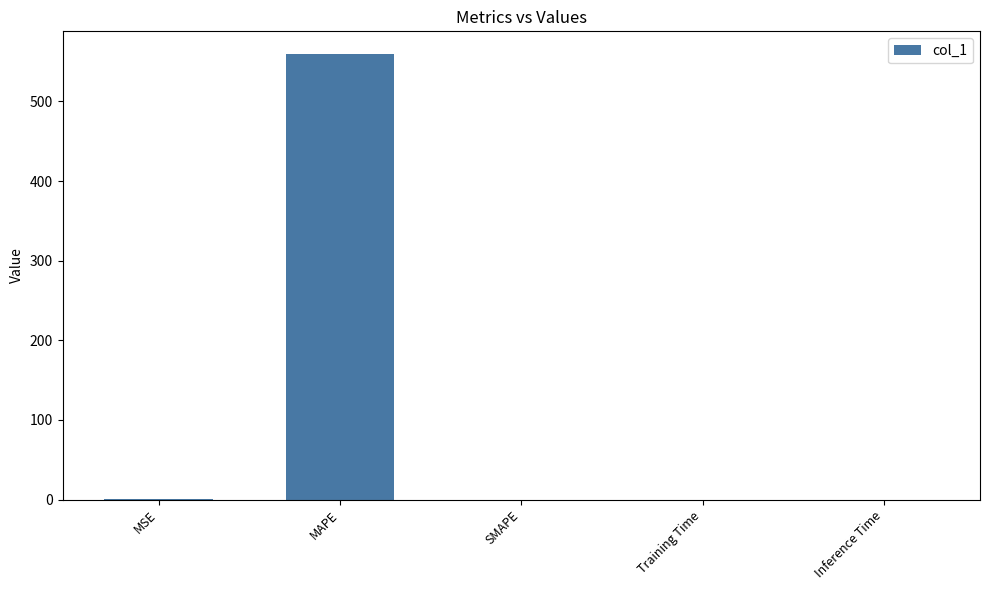

Which label corresponds to the largest value in the chart?

MAPE